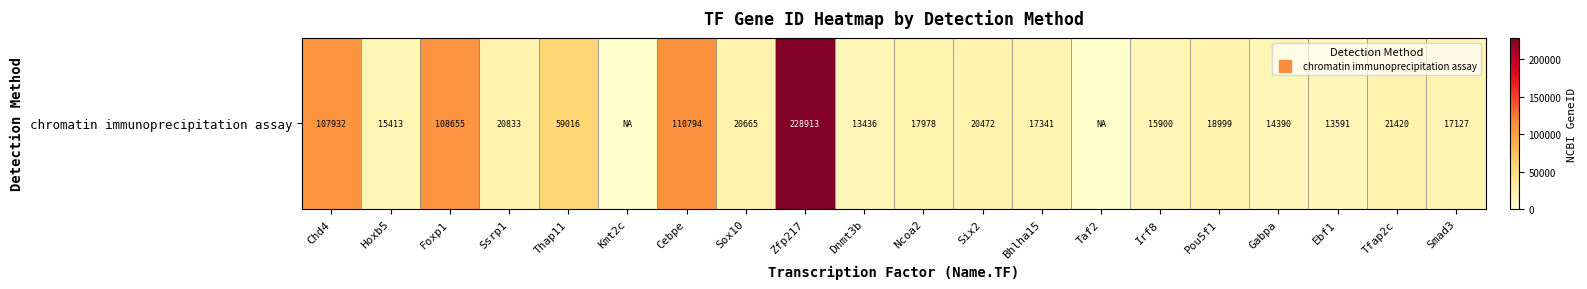

Is it true that the value at Taf2 is 101226?

False